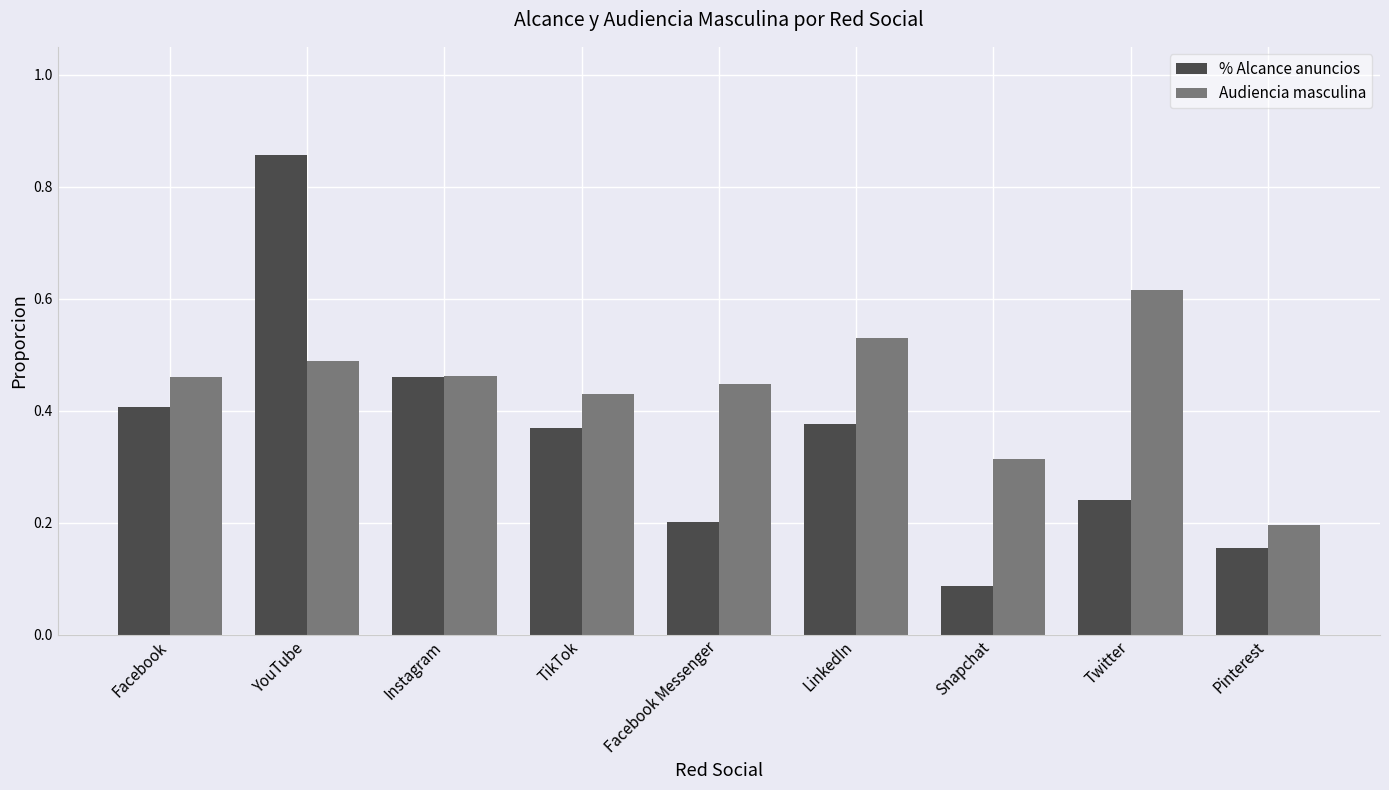

The % Alcance anuncios series shows 0.2 at TikTok. True or false?

False